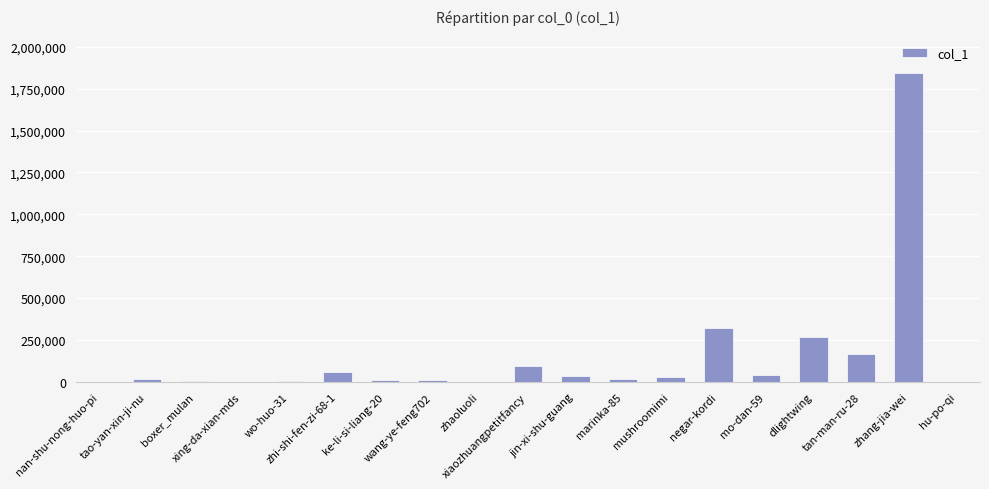

What is the change in value from boxer_mulan to ke-li-si-liang-20?

+4550